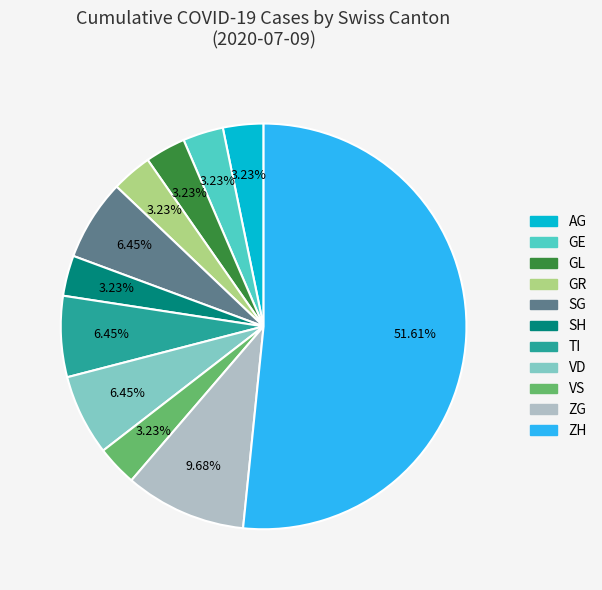

What is the ratio of the value at SG to the value at ZG?

0.7